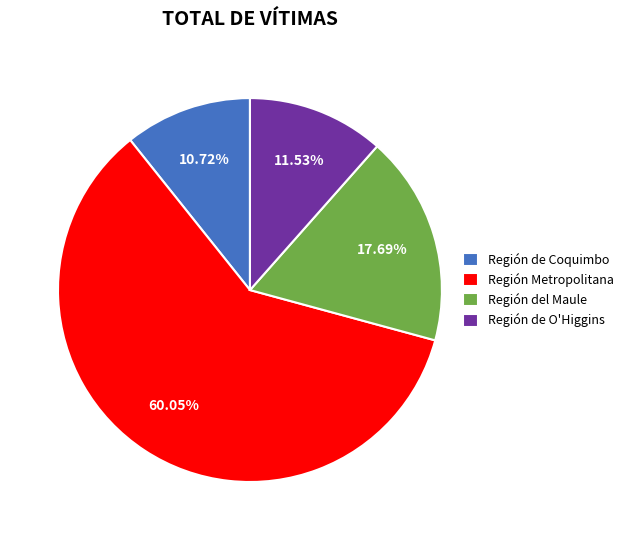

Rank the categories by value from lowest to highest.

Región de Coquimbo, Región de O'Higgins, Región del Maule, Región Metropolitana